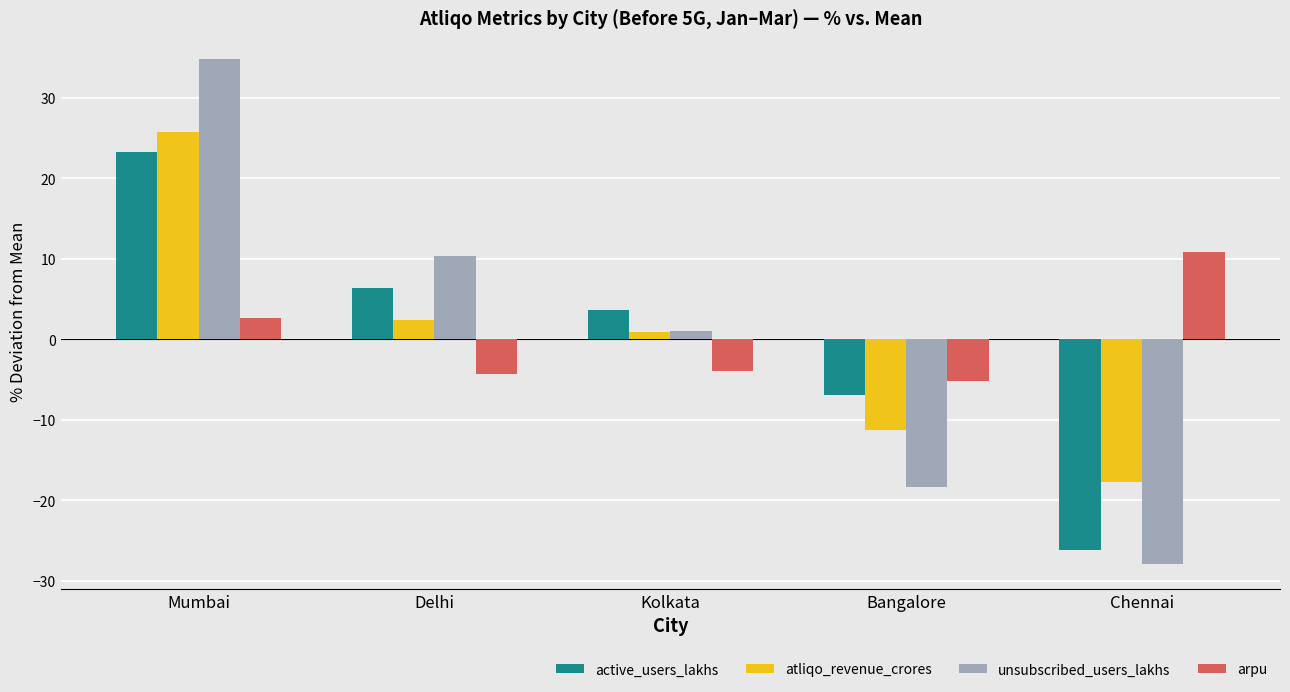

At which category does the chart reach its peak across all series?

Mumbai